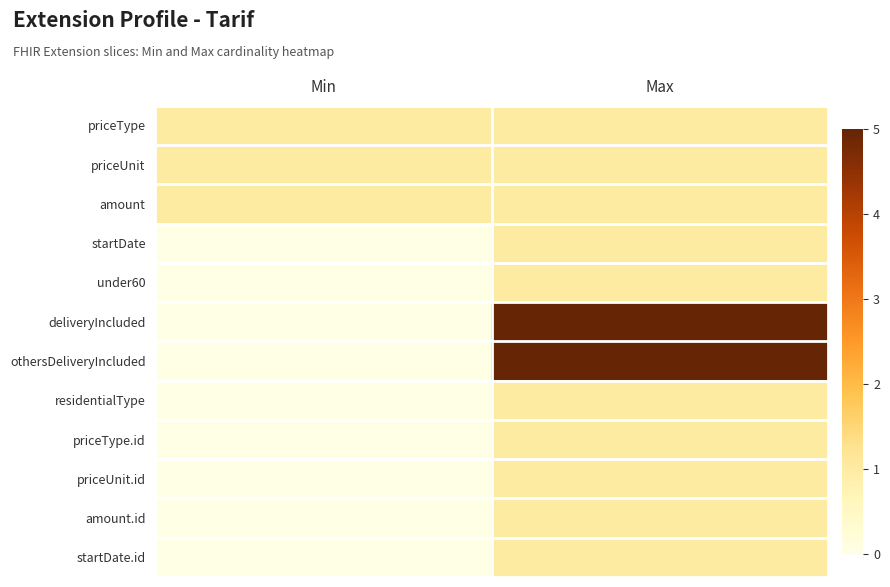

Reading right to left, what are all the values shown in this chart?

priceType: Max=1	Min=1
priceUnit: Max=1	Min=1
amount: Max=1	Min=1
startDate: Max=1	Min=0
under60: Max=1	Min=0
deliveryIncluded: Max=5	Min=0
othersDeliveryIncluded: Max=5	Min=0
residentialType: Max=1	Min=0
priceType.id: Max=1	Min=0
priceUnit.id: Max=1	Min=0
amount.id: Max=1	Min=0
startDate.id: Max=1	Min=0